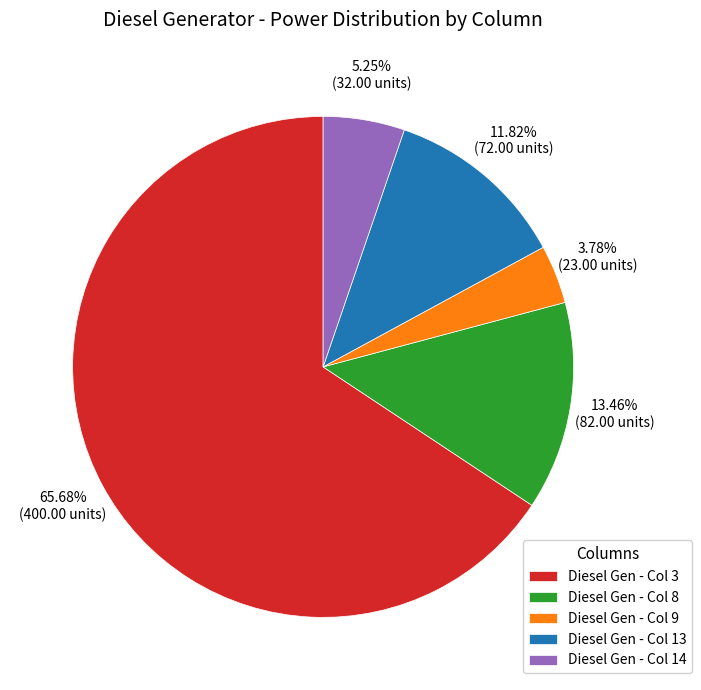

Which category accounts for the majority?

Diesel Gen - Col 3